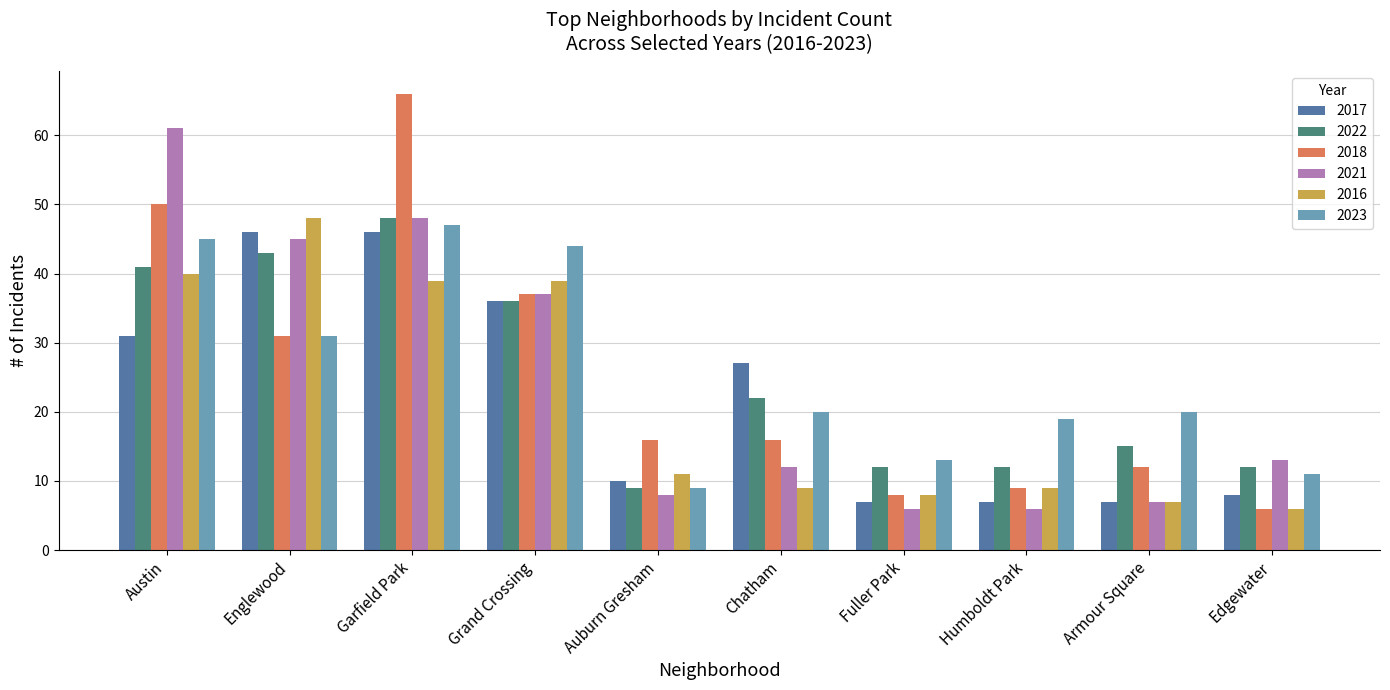

What is the sum of the 2022 values at Chatham and Edgewater?

34